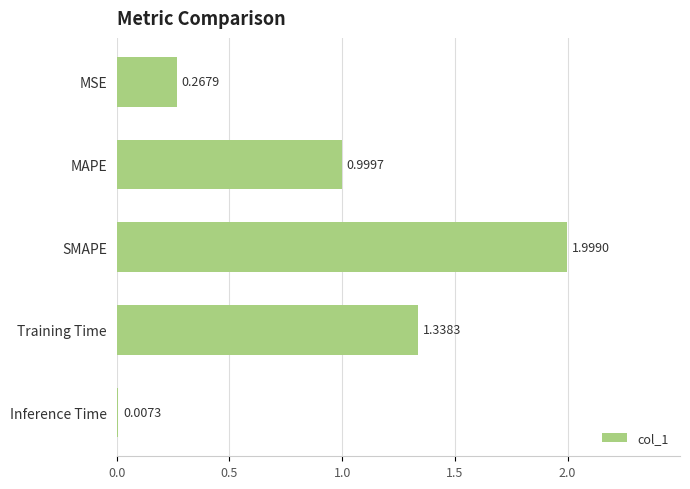

Which label corresponds to the largest value in the chart?

SMAPE